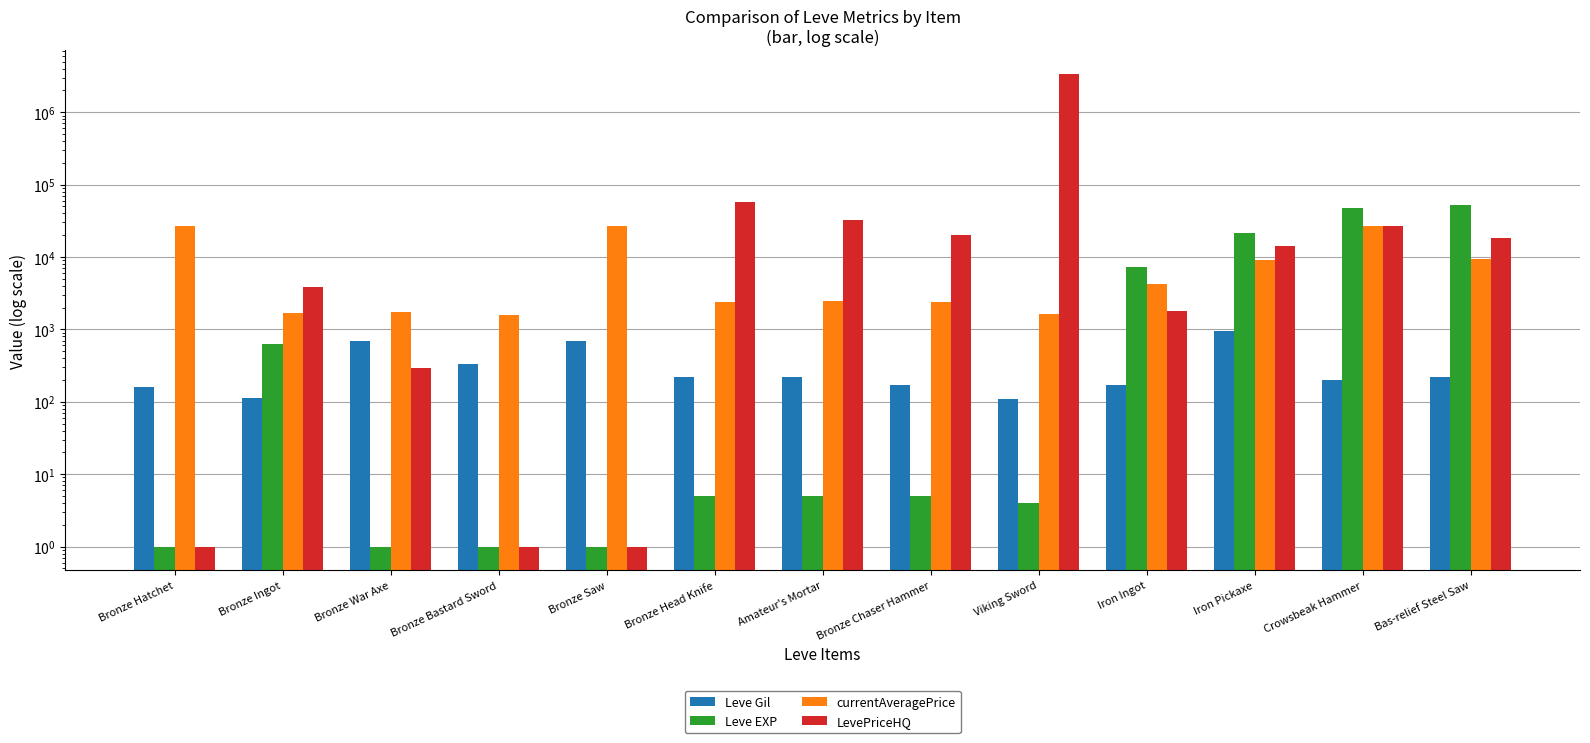

Which series has the largest total across all categories?

LevePriceHQ